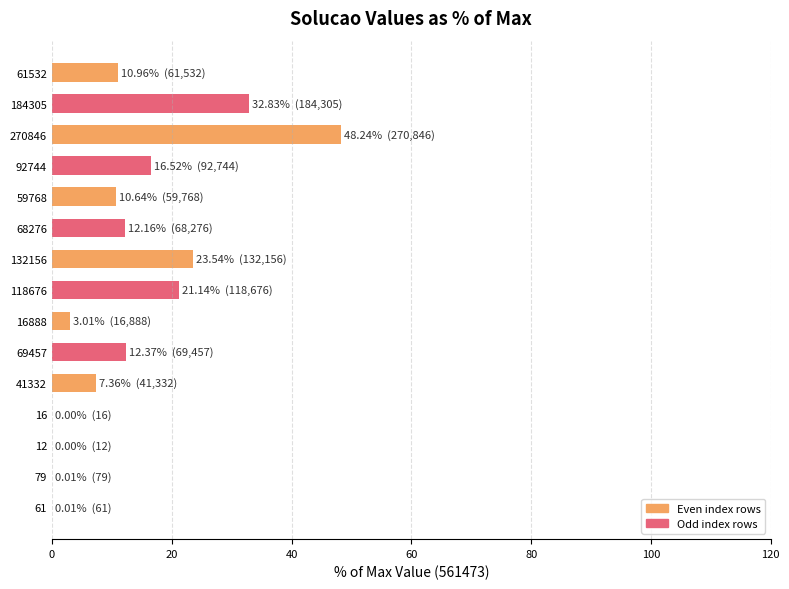

What is the sum of the values at 69457 and 270846?

60.6